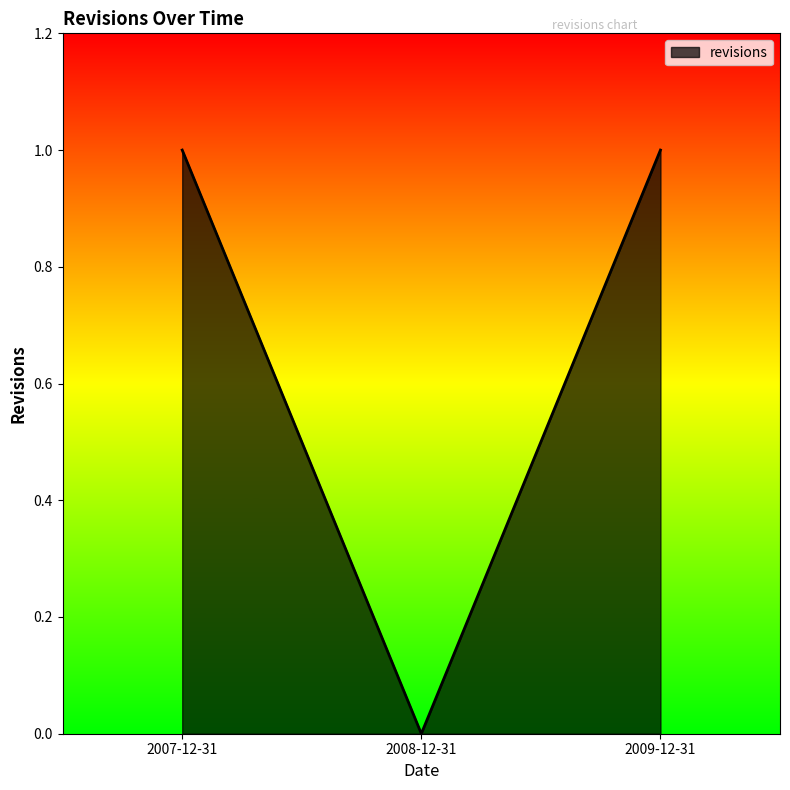

The value at 2007-12-31 is 1. True or false?

True